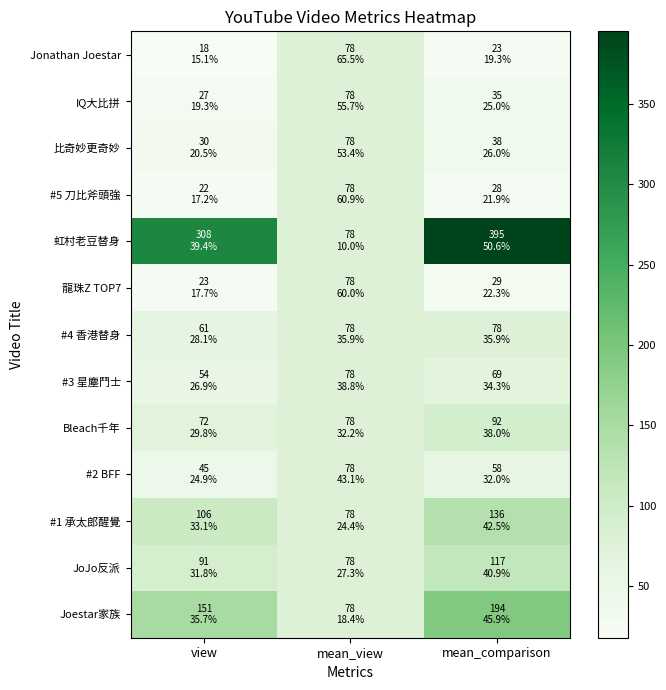

How many data points does each series have?

3